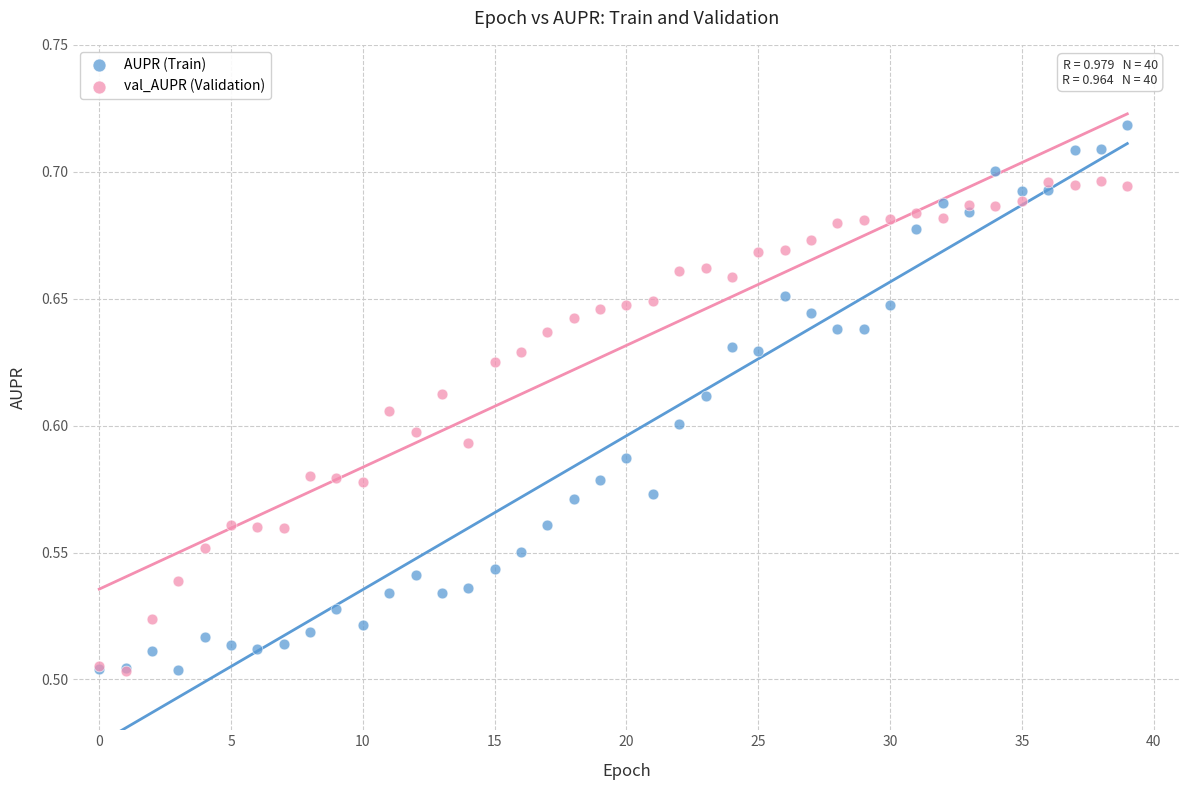

Which series reaches the maximum Y coordinate?

AUPR (Train)